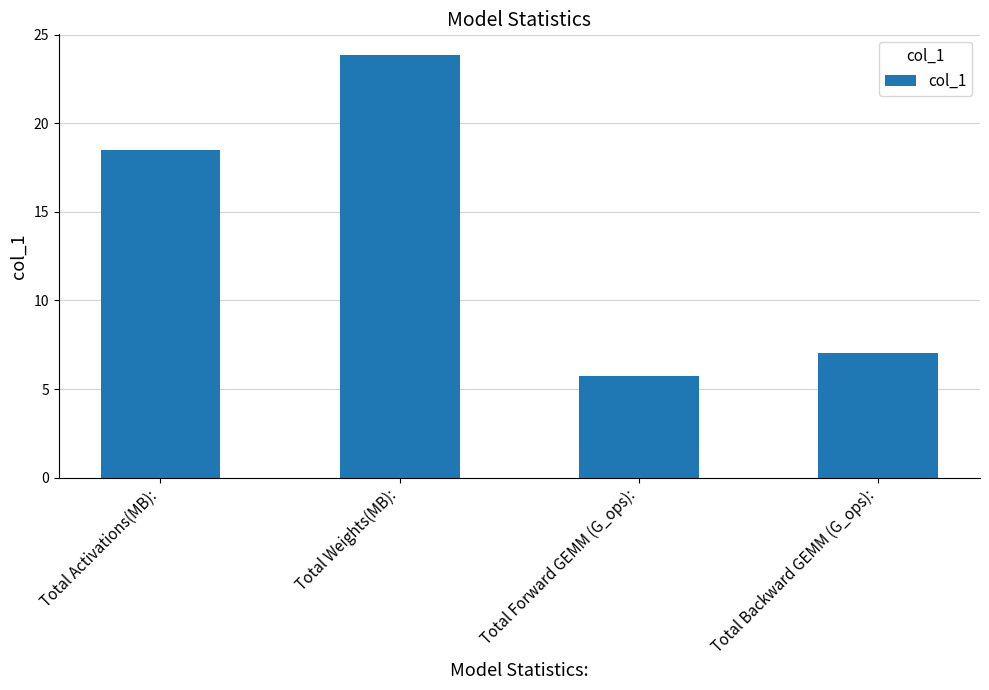

What is the label of the 4th bar from the right?

Total Activations(MB):